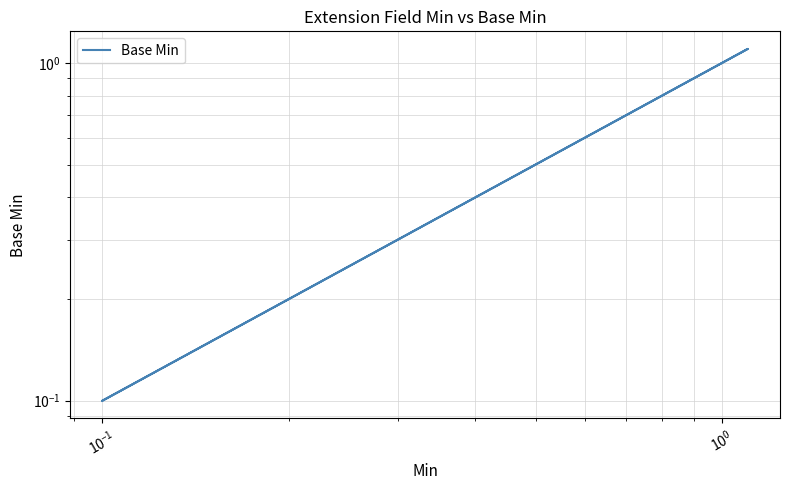

How many lines are shown in the chart?

1